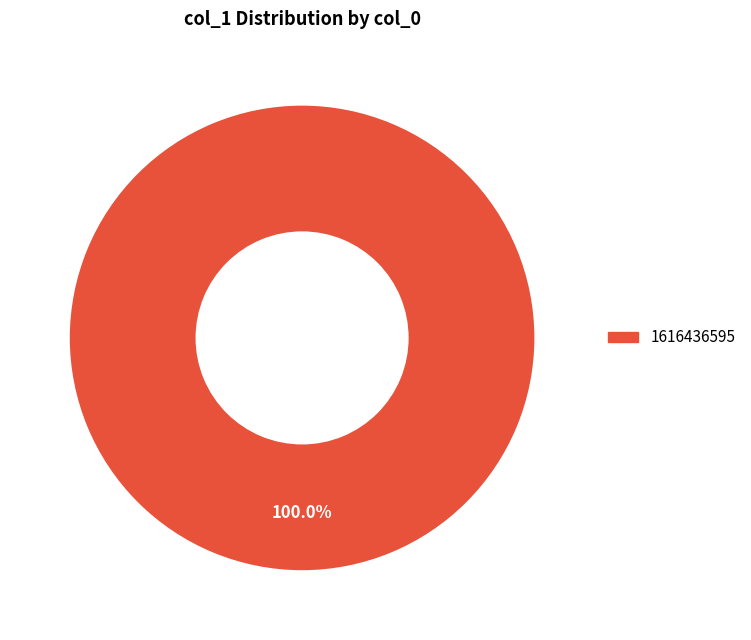

Rank the categories by value from lowest to highest.

1616436595